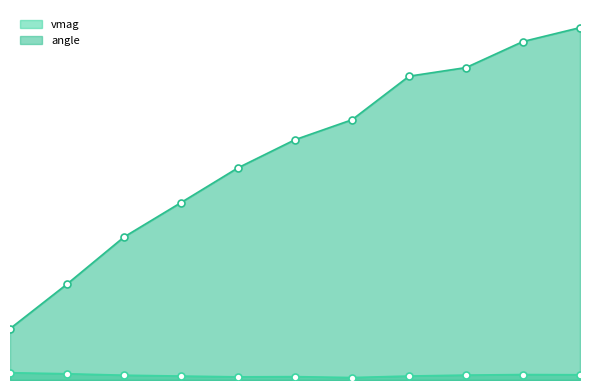

True or false: vmag and angle intersect in this chart.

False